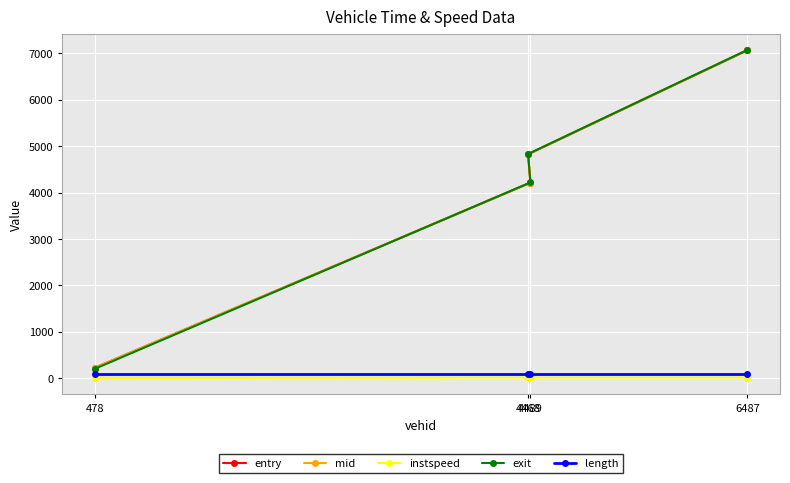

Reading left to right, transcribe all the data shown in this chart.

entry: 478=226.8	4489=4213.1	4468=4827.0	6487=7068.1
mid: 478=229.1	4489=4215.4	4468=4829.6	6487=7070.6
instspeed: 478=5.0	4489=14.8	4468=13.3	6487=13.8
exit: 478=203.9	4489=4220.0	4468=4834.6	6487=7075.8
length: 478=90.7	4489=90.7	4468=90.7	6487=90.7